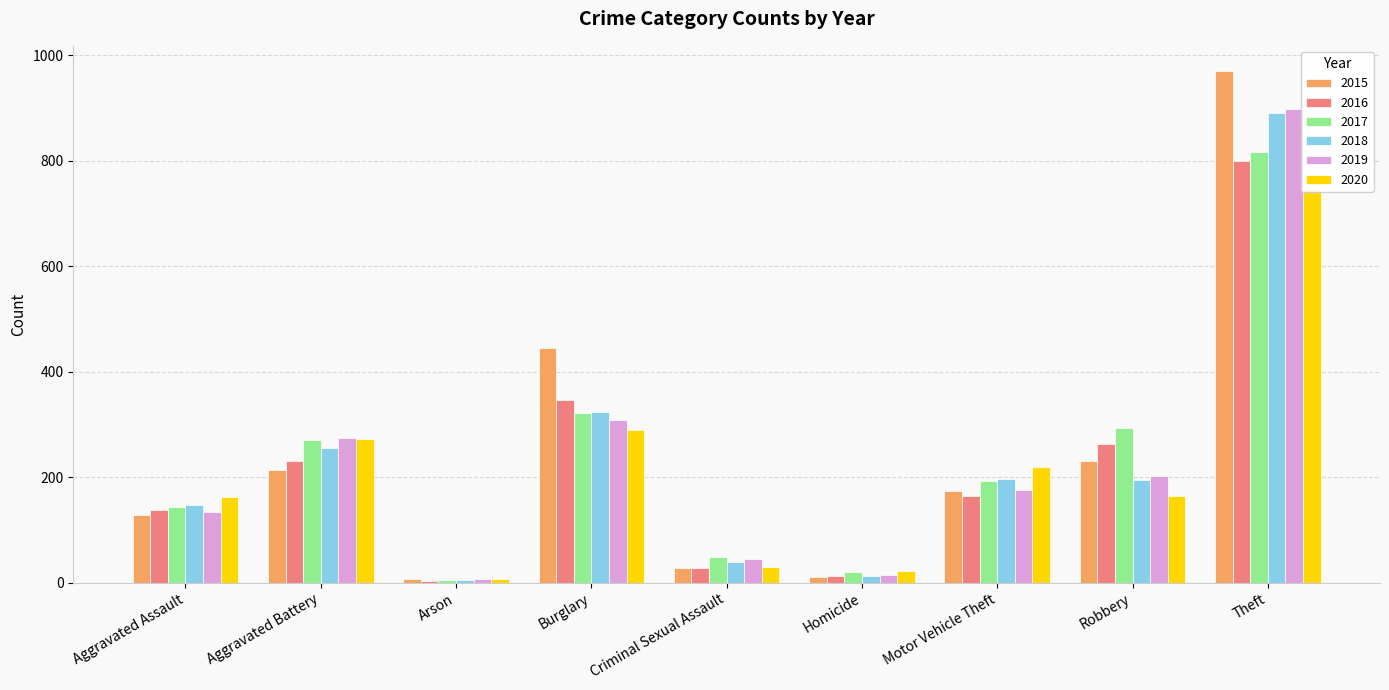

At how many categories does at least one series exceed 102?

6